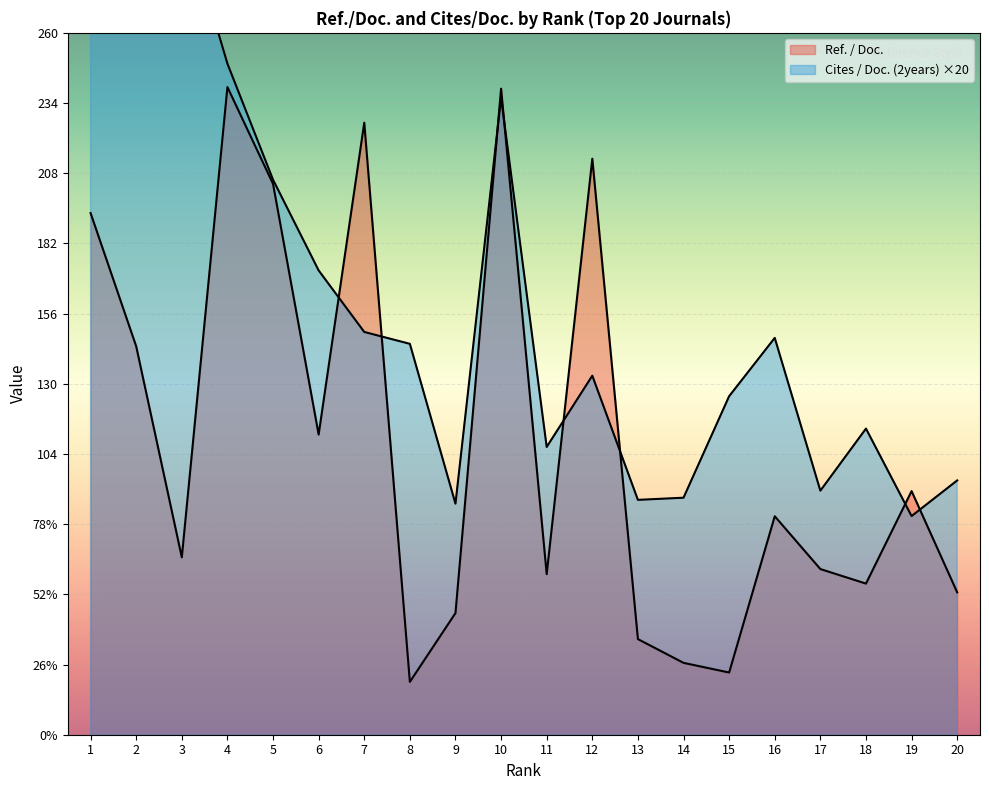

Which has a higher value, 18 or 20?

18